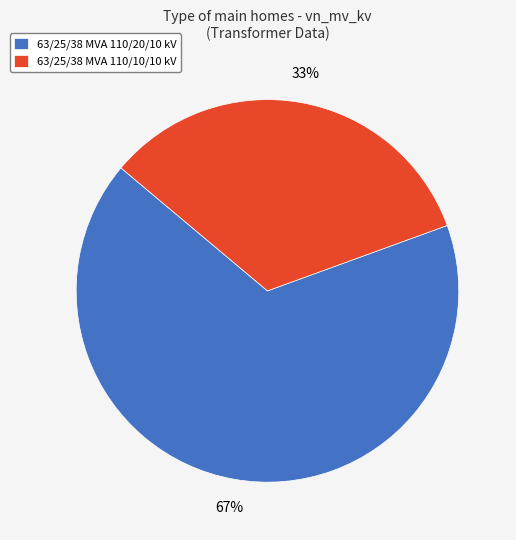

What is the majority slice?

63/25/38 MVA 110/20/10 kV